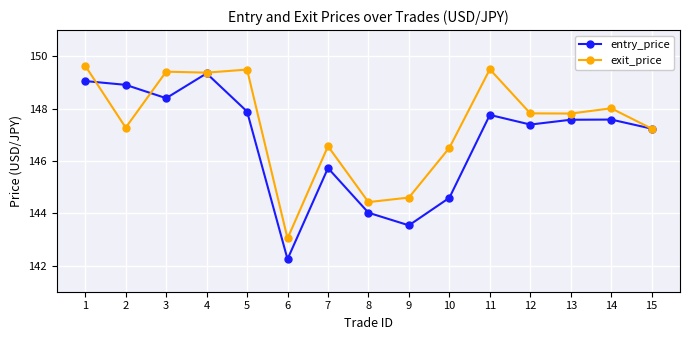

True or false: exit_price and entry_price cross at least once.

True